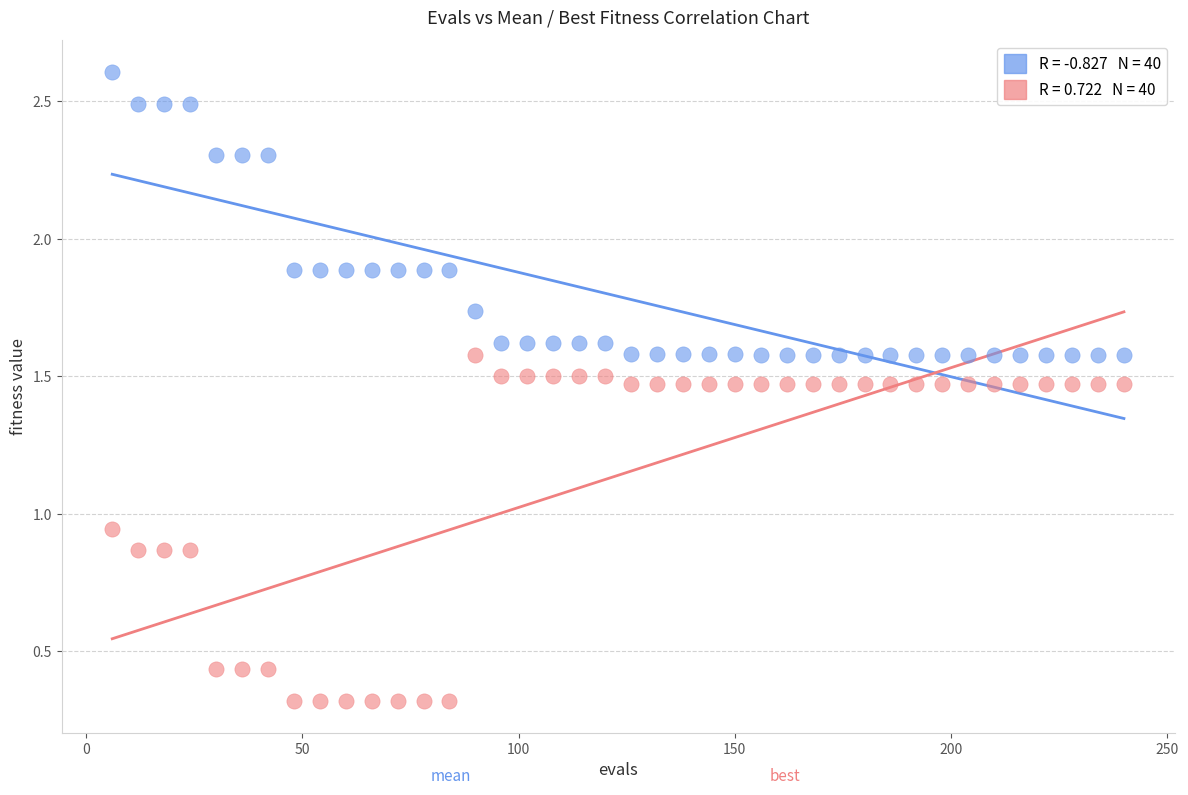

Across all data points, what is the range of X values (max minus min)?

234.0